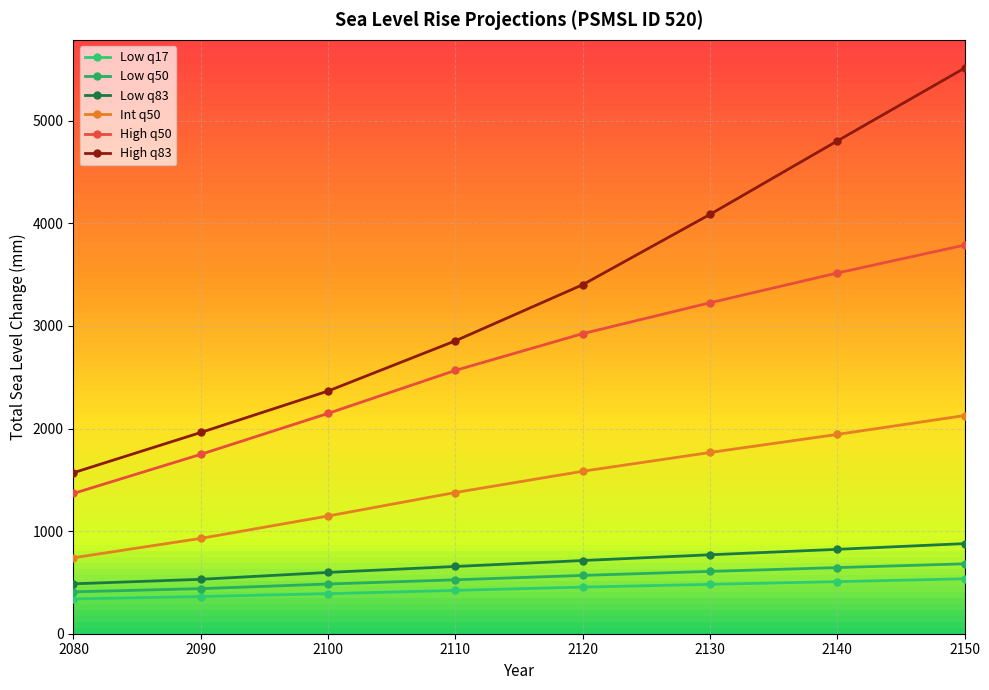

How many data points in High q50 are above 2924?

4